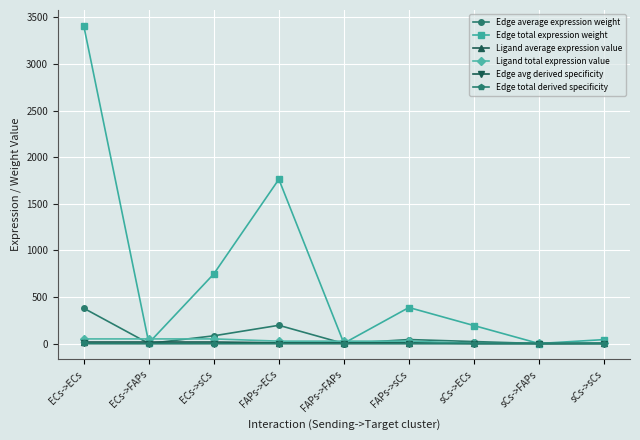

Where is Edge avg derived specificity nearest to the value 0?

sCs->FAPs